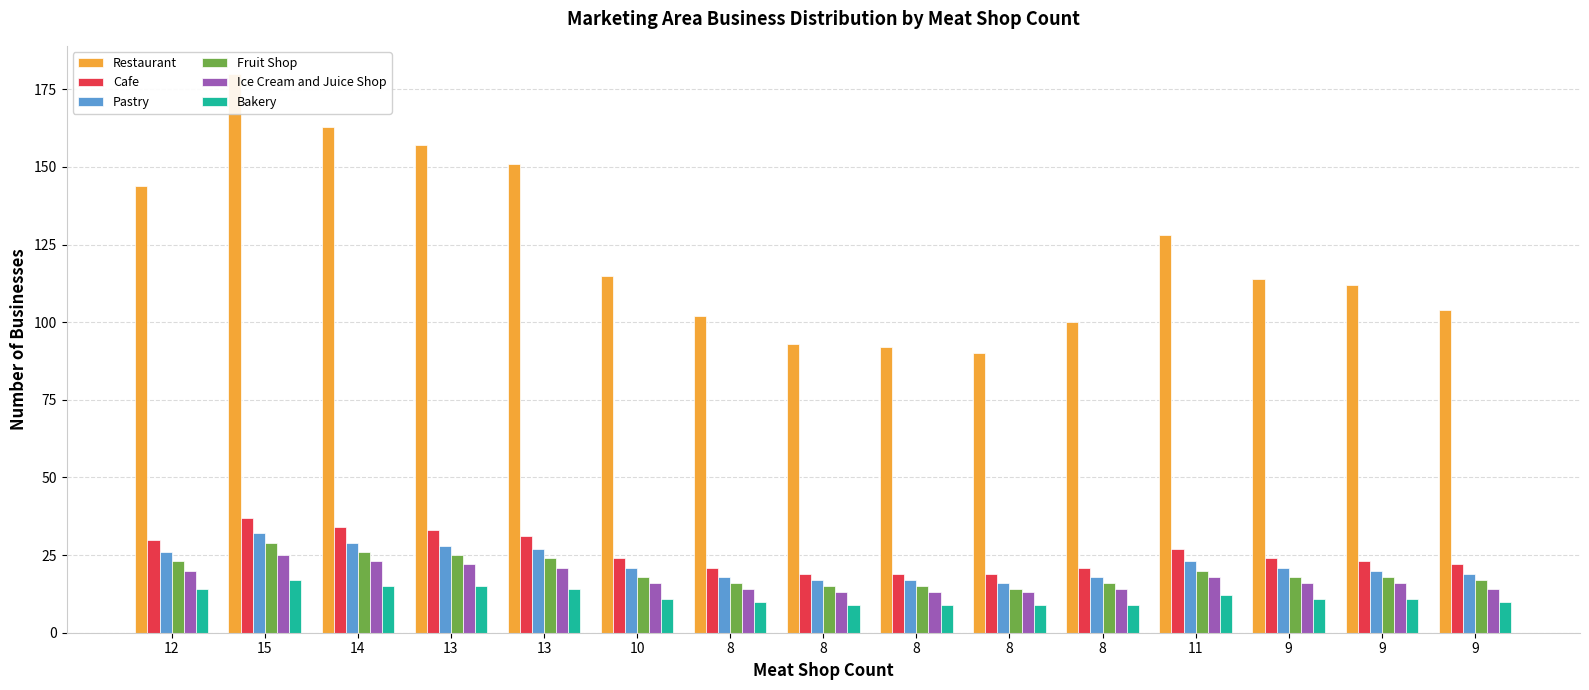

Reading left to right, extract all data points from this chart.

Restaurant: 144	180	163	157	151	115	102	93	92	90	100	128	114	112	104
Cafe: 30	37	34	33	31	24	21	19	19	19	21	27	24	23	22
Pastry: 26	32	29	28	27	21	18	17	17	16	18	23	21	20	19
Fruit Shop: 23	29	26	25	24	18	16	15	15	14	16	20	18	18	17
Ice Cream and Juice Shop: 20	25	23	22	21	16	14	13	13	13	14	18	16	16	14
Bakery: 14	17	15	15	14	11	10	9	9	9	9	12	11	11	10